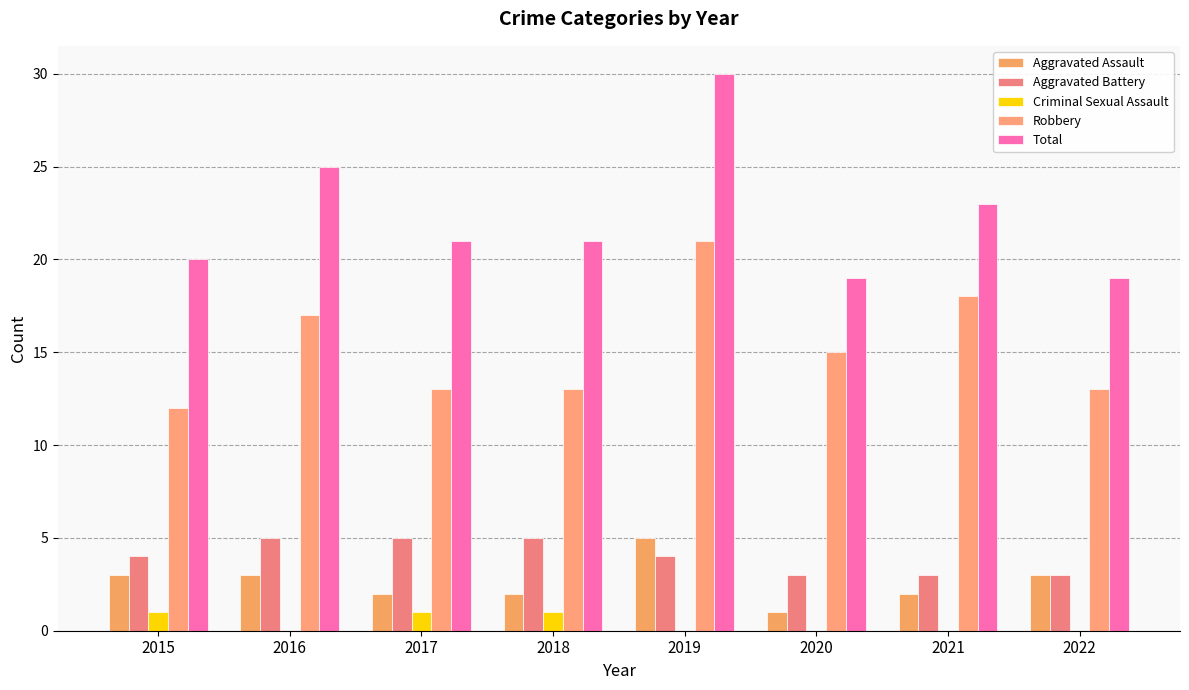

What is the total value across all series at 2017?

42